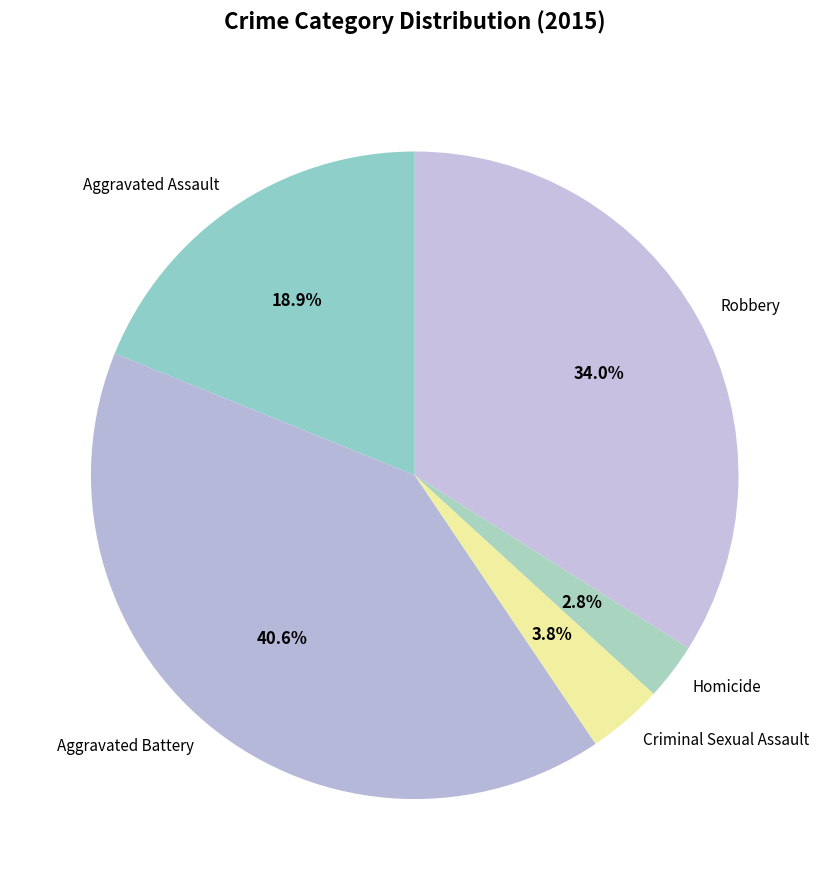

Which category has the smallest portion of the pie?

Homicide